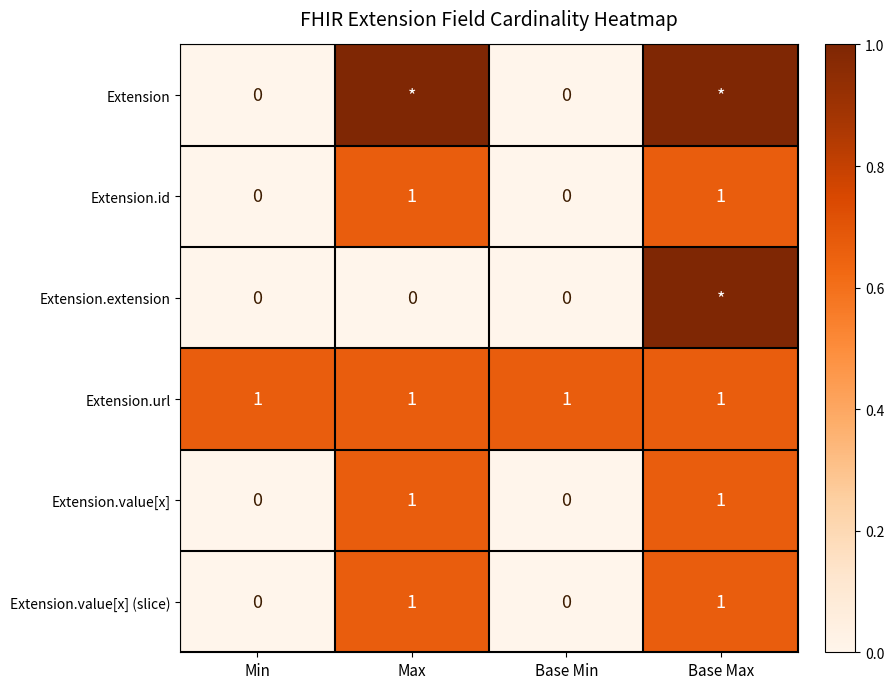

What is the spread (max minus min) of values at Base Min?

1